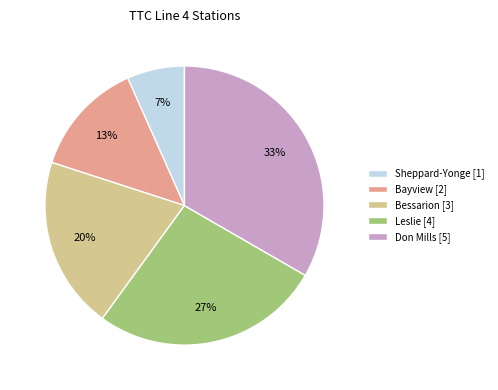

To the nearest percent, what percentage of the pie is Bessarion?

20%